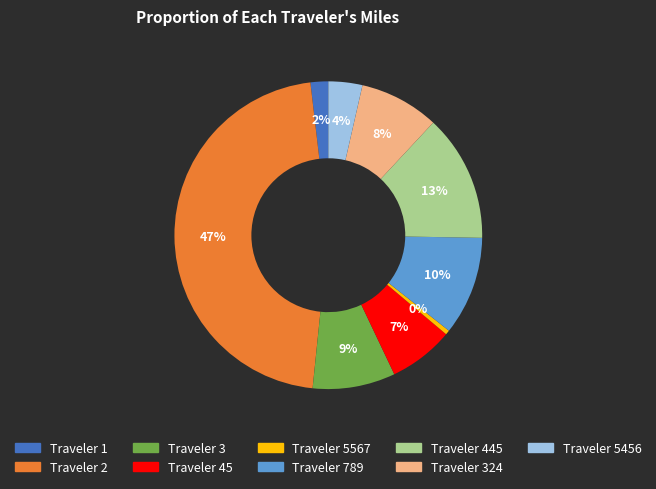

What percentage is the Traveler 789 slice, to the nearest percent?

10%